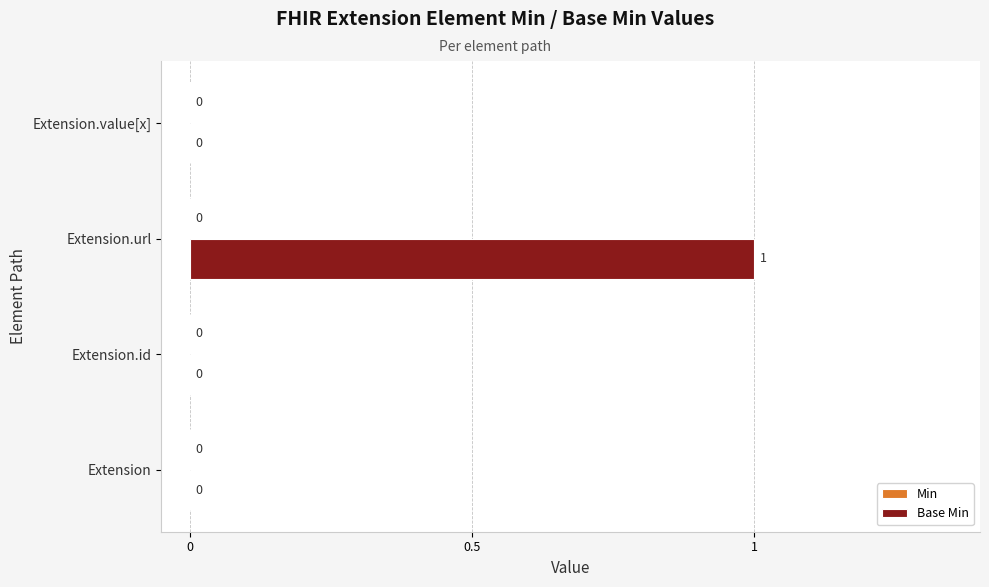

Are the bars horizontal?

Yes